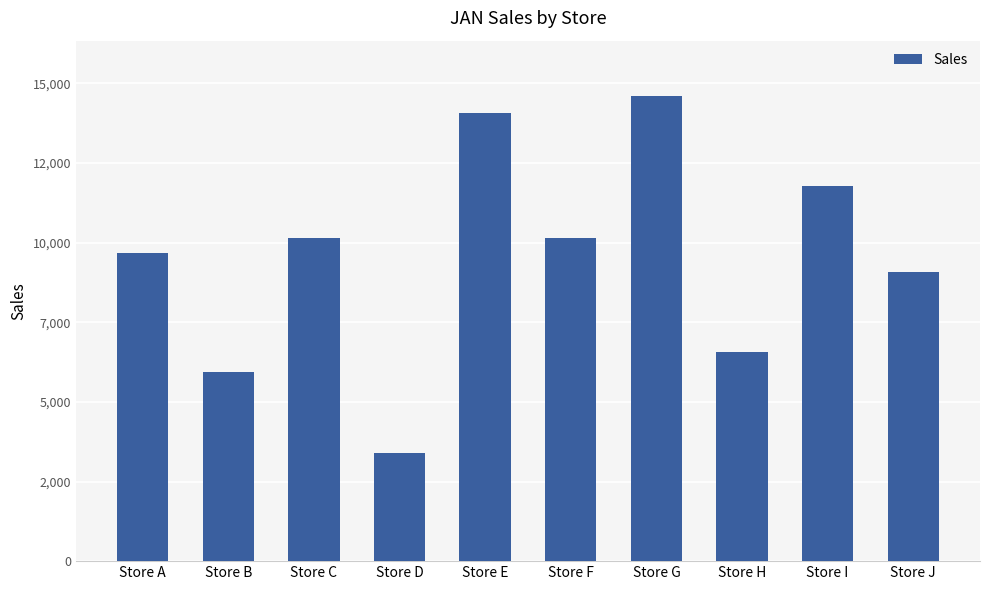

Reading left to right, extract all data points from this chart.

Store A=9660	Store B=5936	Store C=10136	Store D=3388	Store E=14056	Store F=10136	Store G=14588	Store H=6552	Store I=11788	Store J=9072